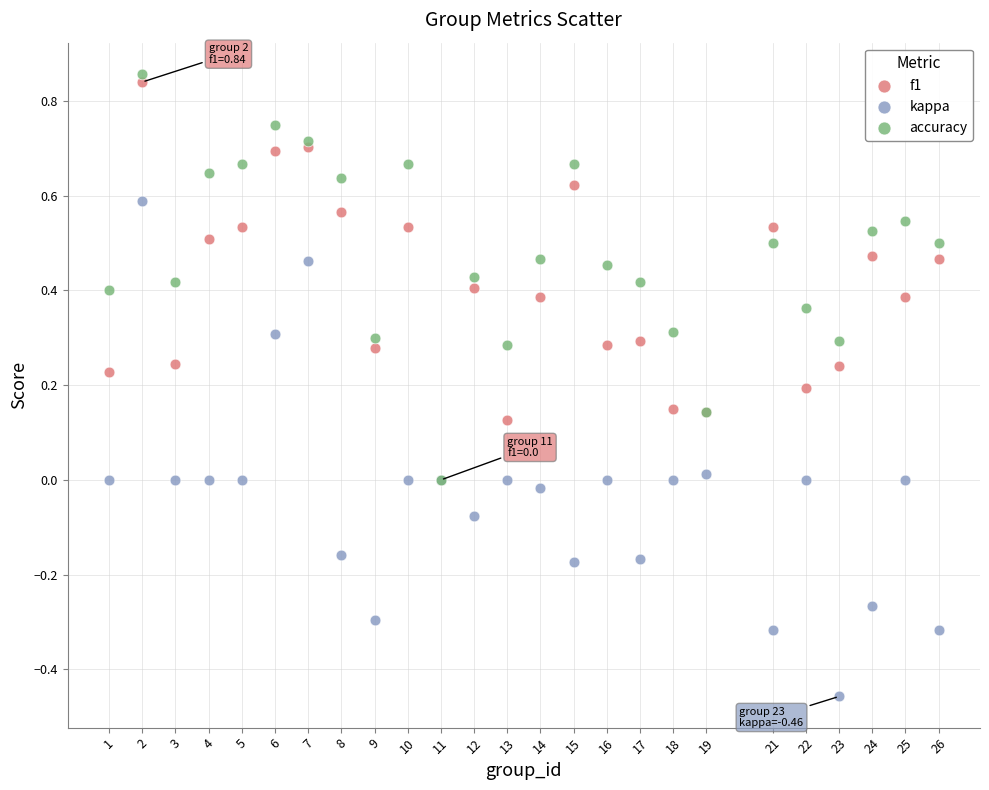

What are all the series names shown in the legend?

f1, kappa, accuracy